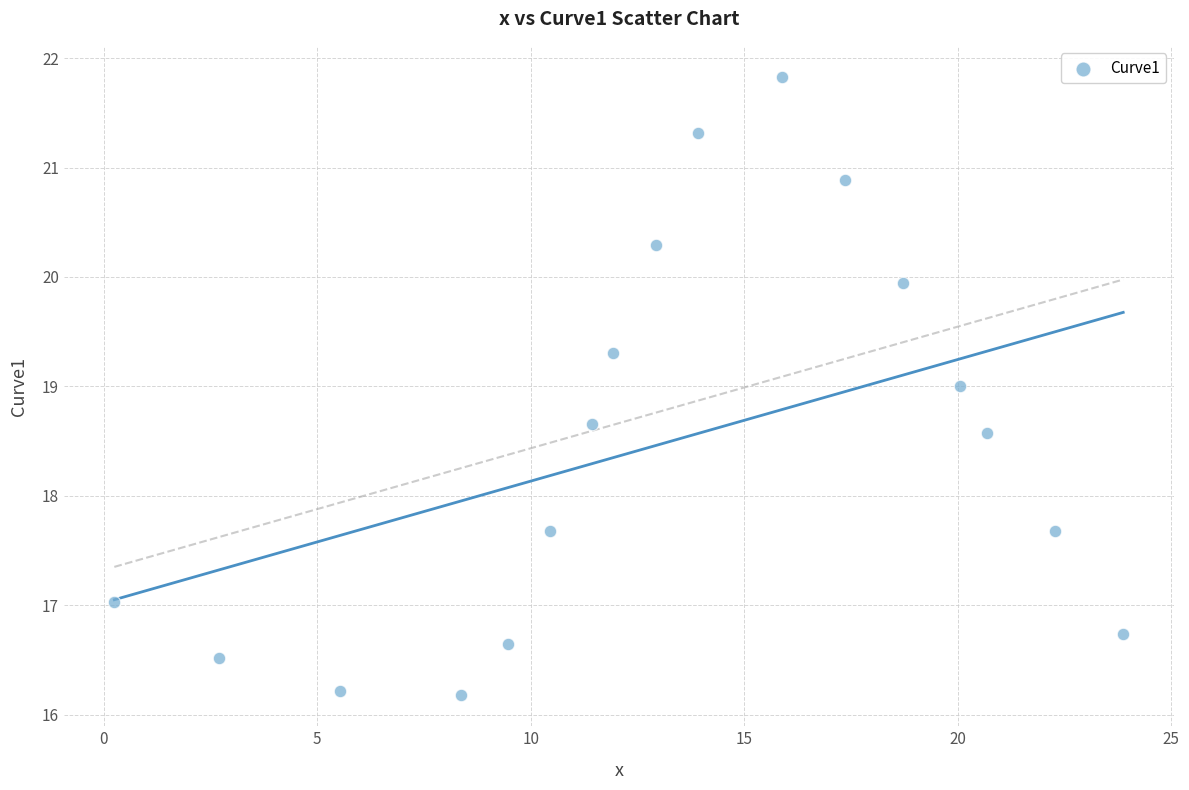

What is the range of X values (max minus min)?

23.6